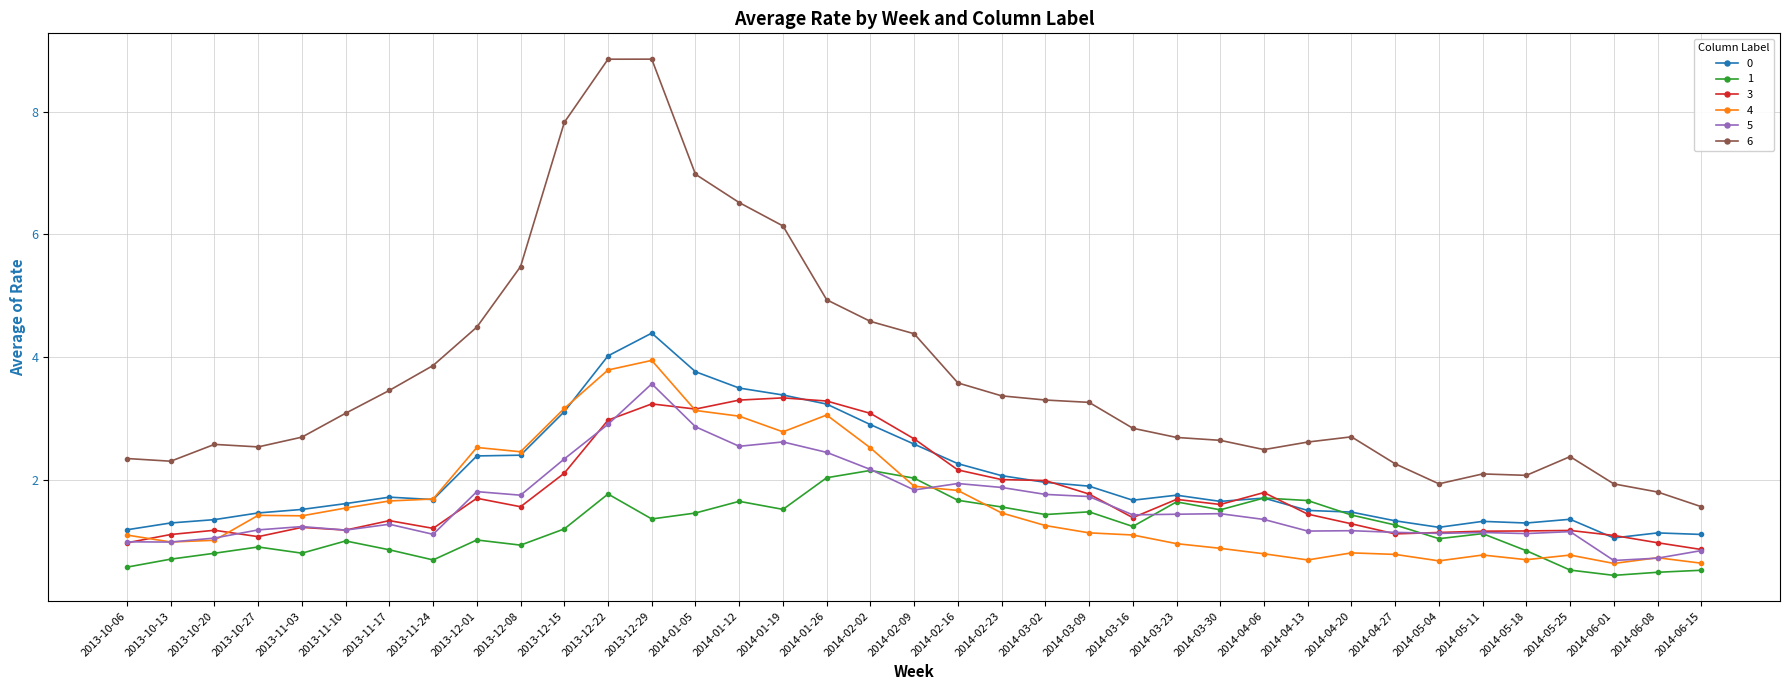

Is it true that 1 equals 1.0 at 2013-12-01?

True